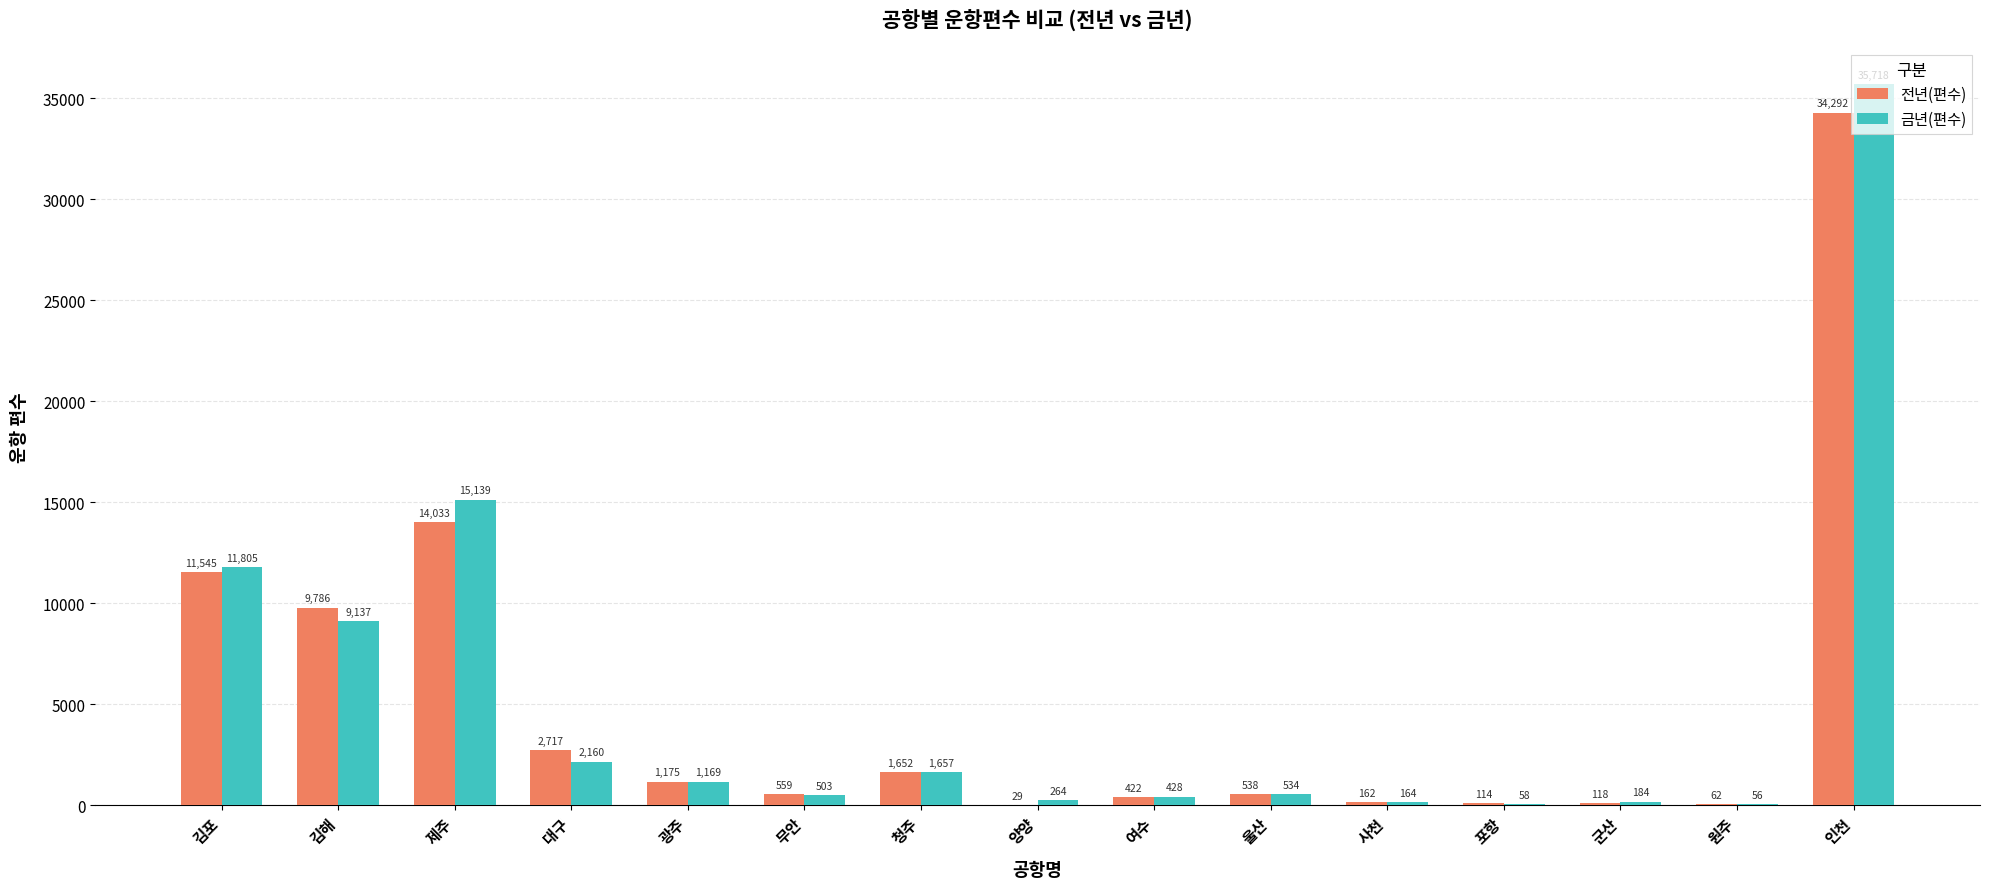

What is the greatest value displayed?

35718